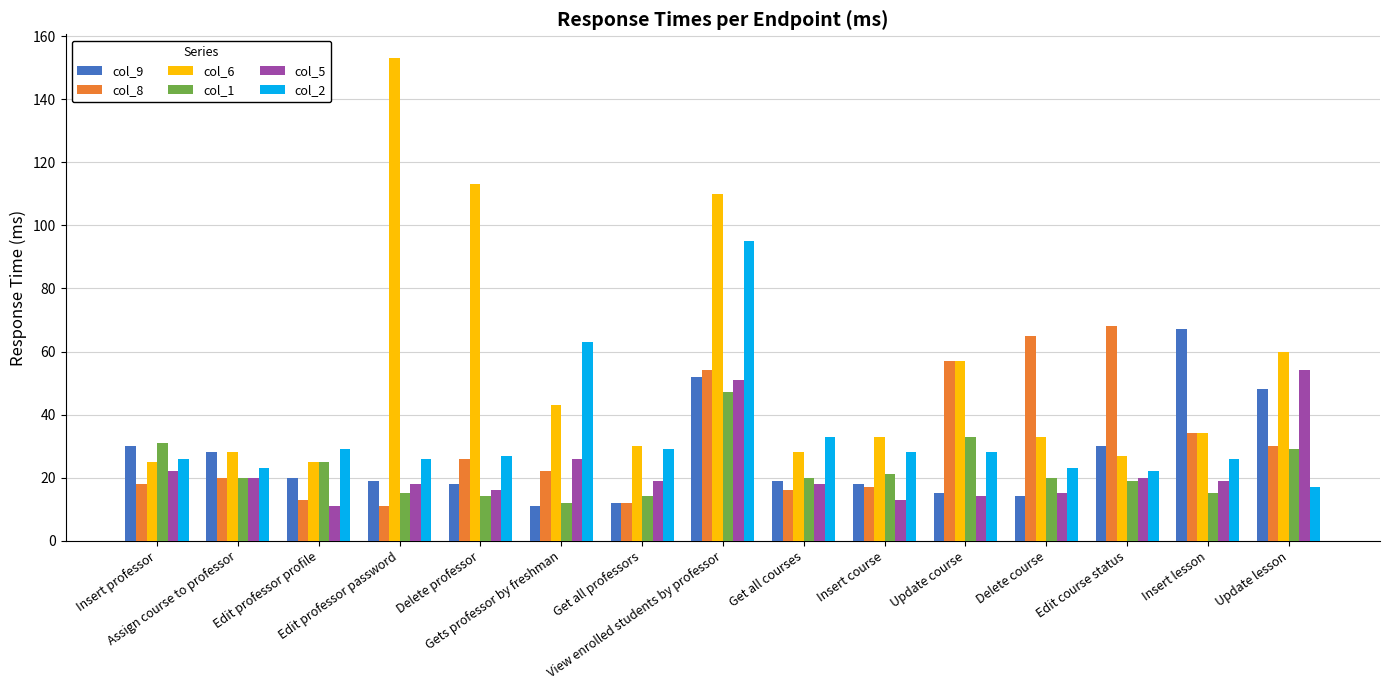

What is the highest value of the col_6 series?

153